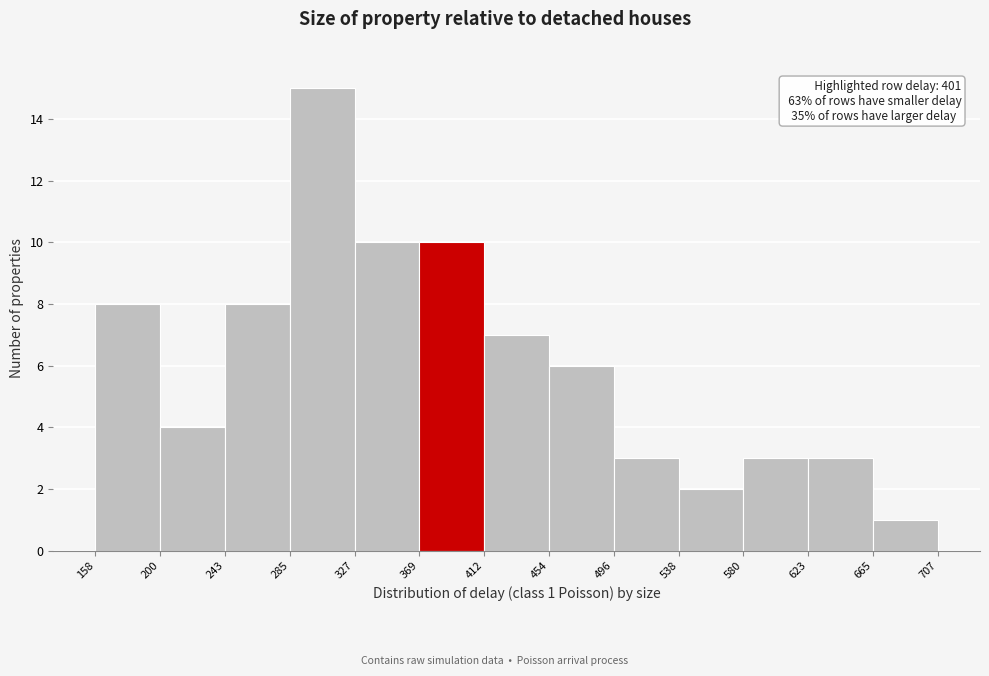

Which range on the x-axis has the tallest bar?

285 to 327